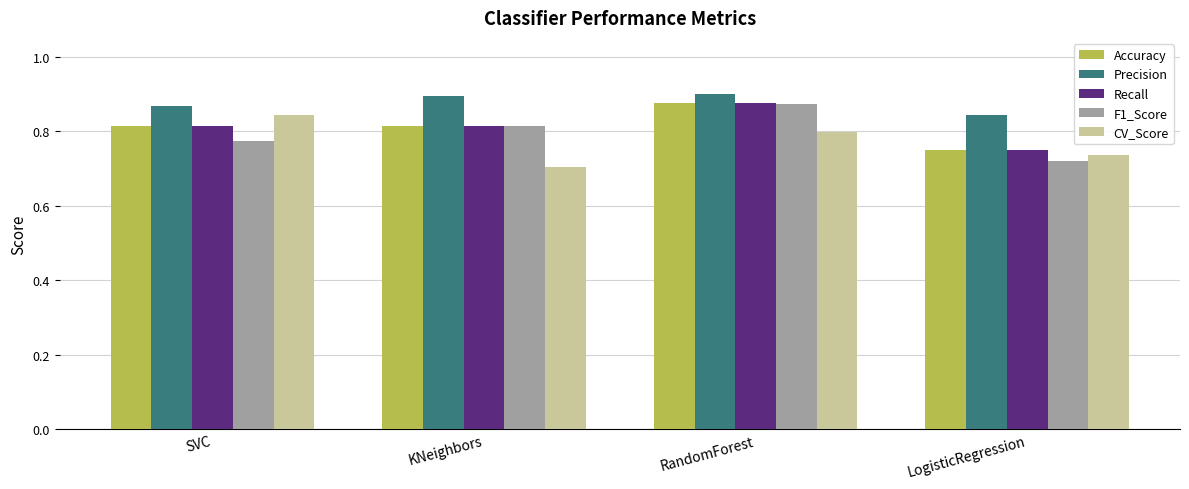

What is the label of the 2nd bar from the left?

KNeighbors